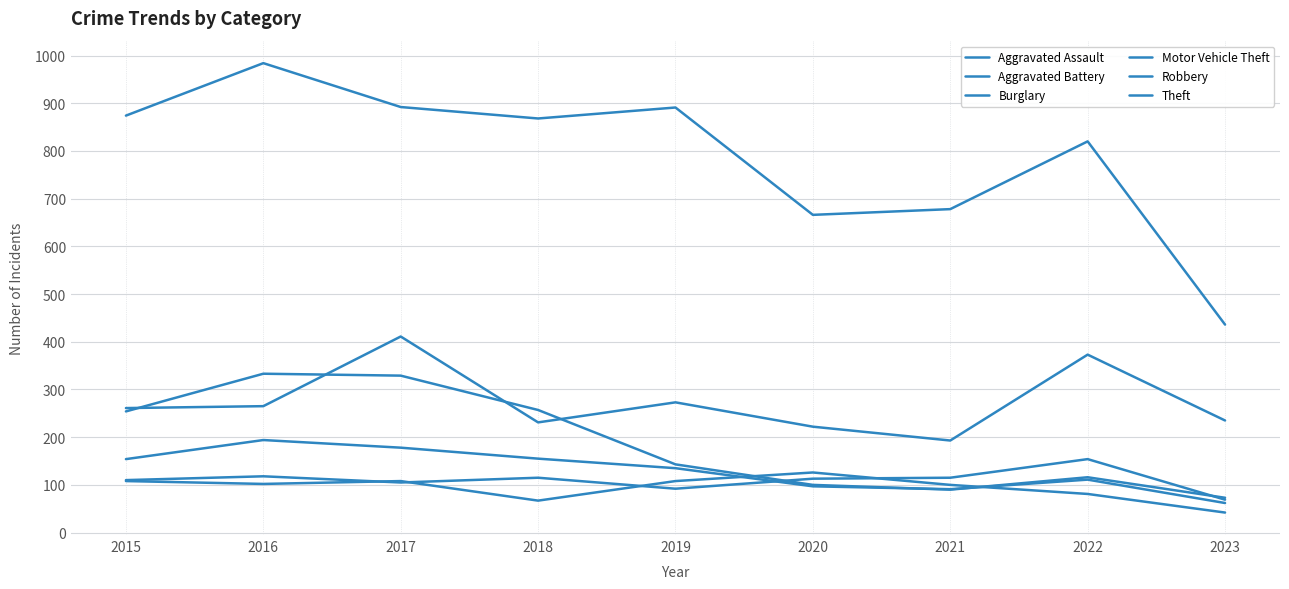

How many lines are shown in the chart?

6